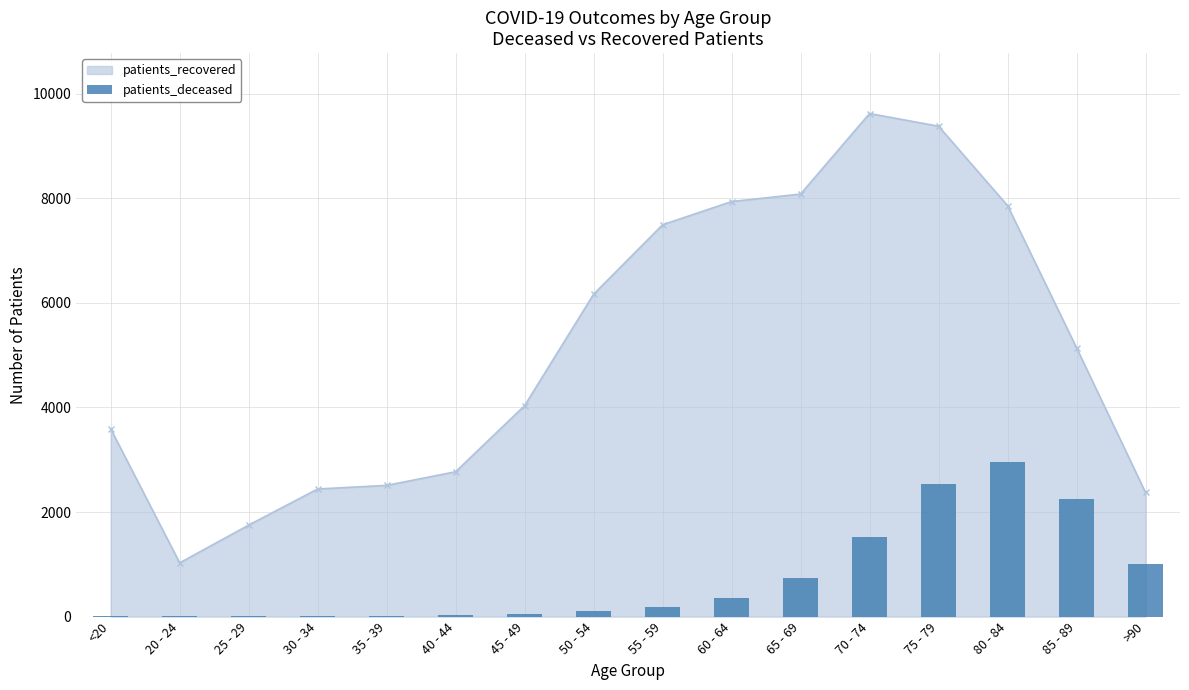

How many data points are less than 190?

8